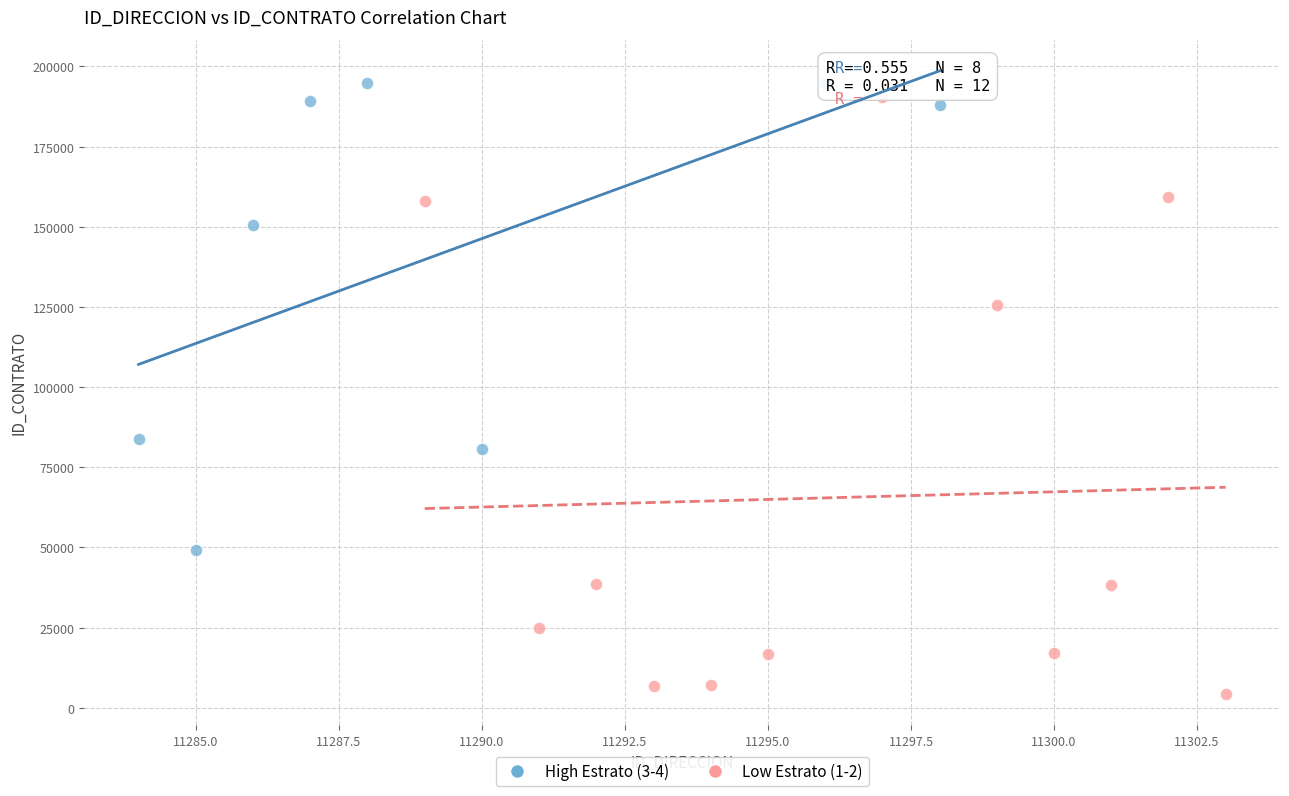

Which series contains the lowest Y value?

Low Estrato (1-2)